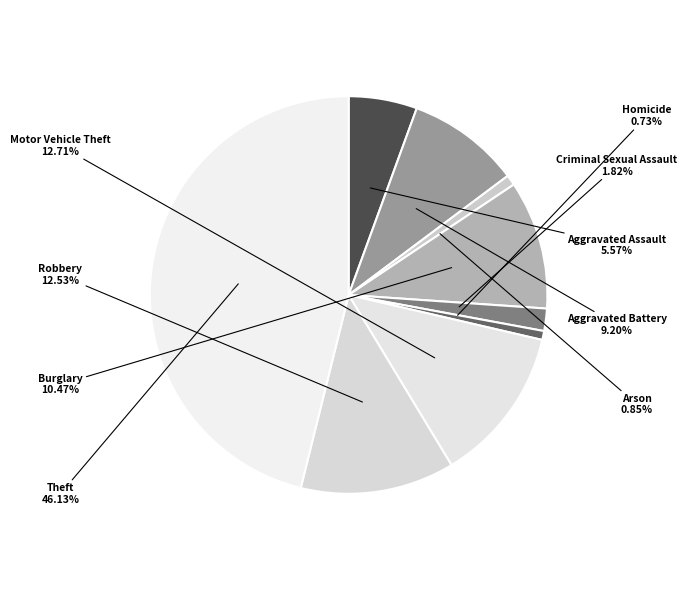

Is there any slice that represents more than half of the pie?

No